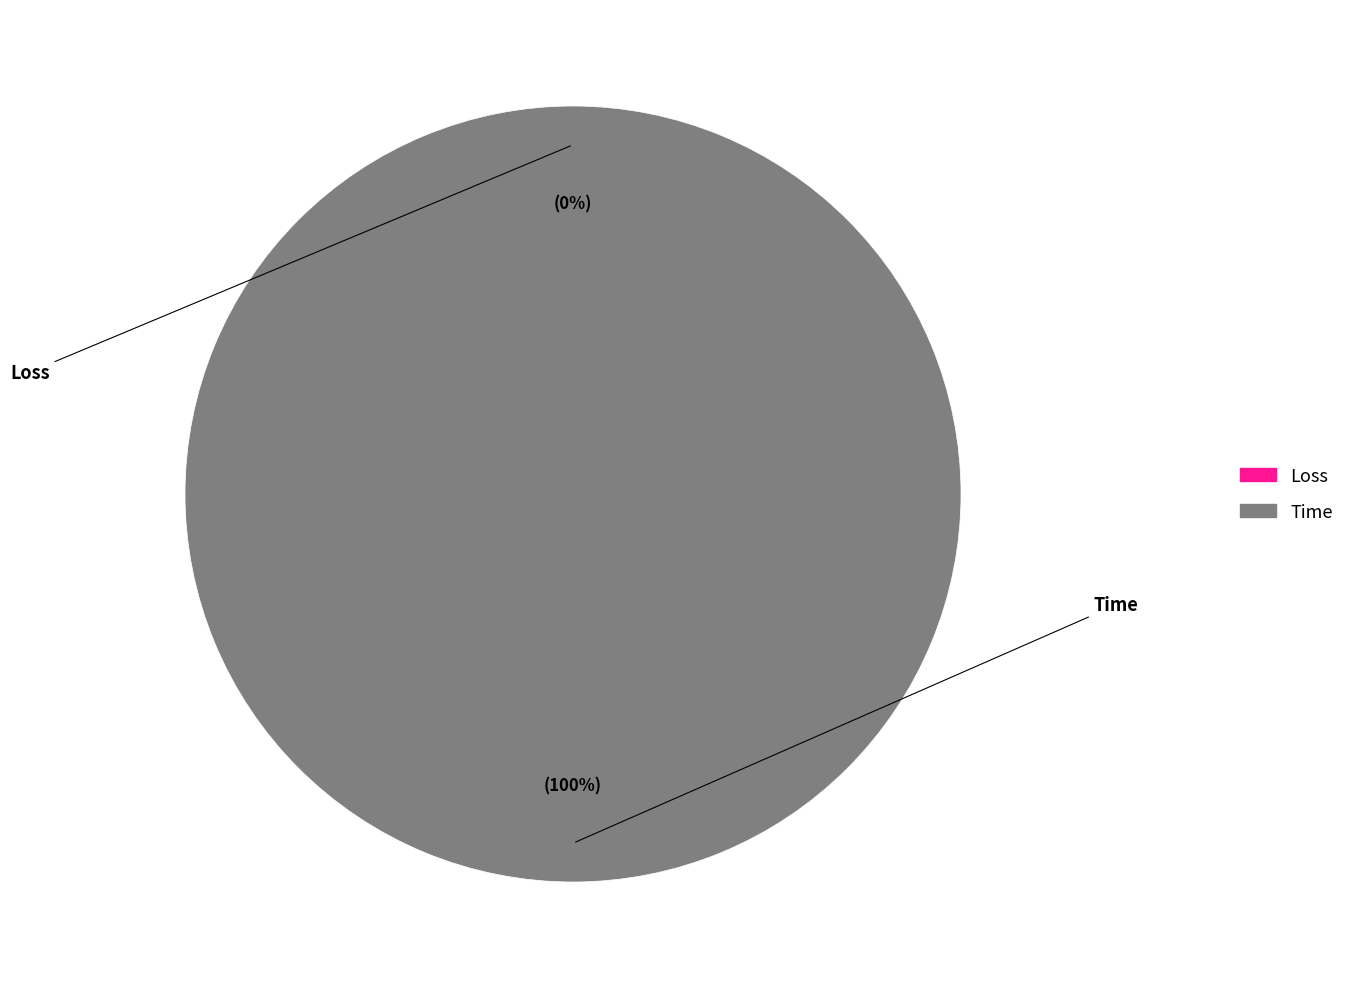

How many segments does this pie chart have?

2